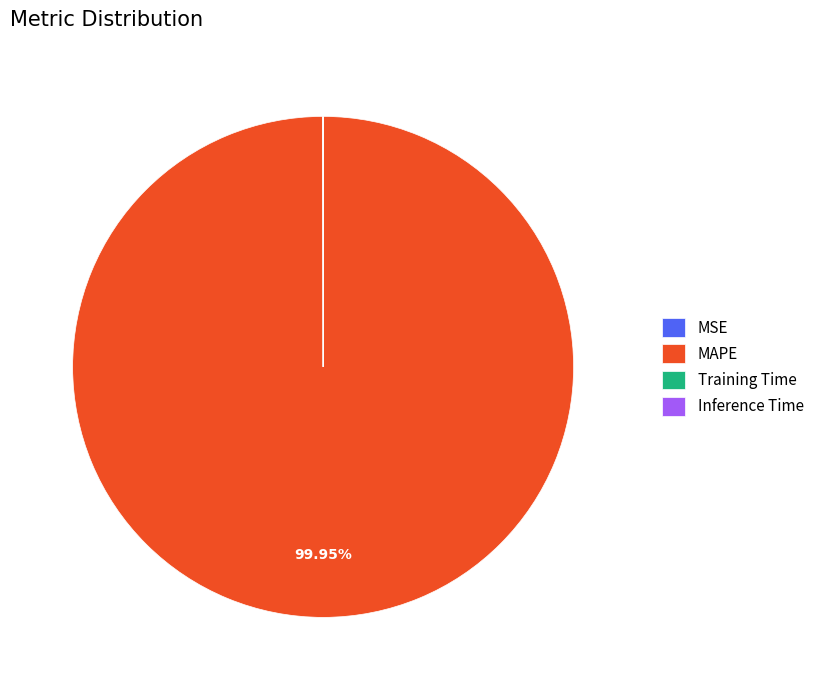

Which category has the biggest portion of the pie?

MAPE